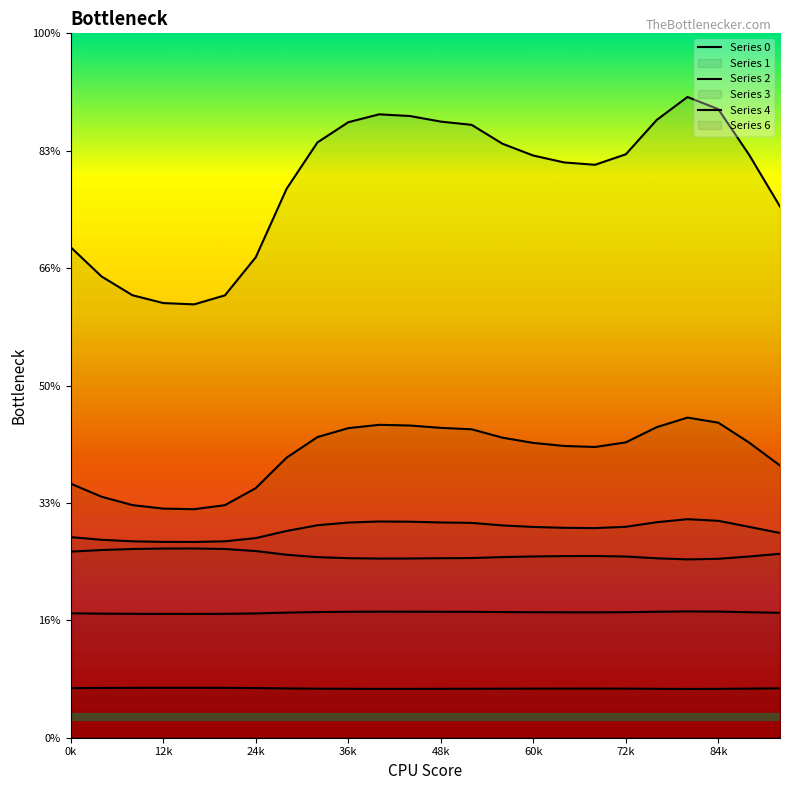

What is the difference between the maximum and minimum values in the 2 series?

1.0